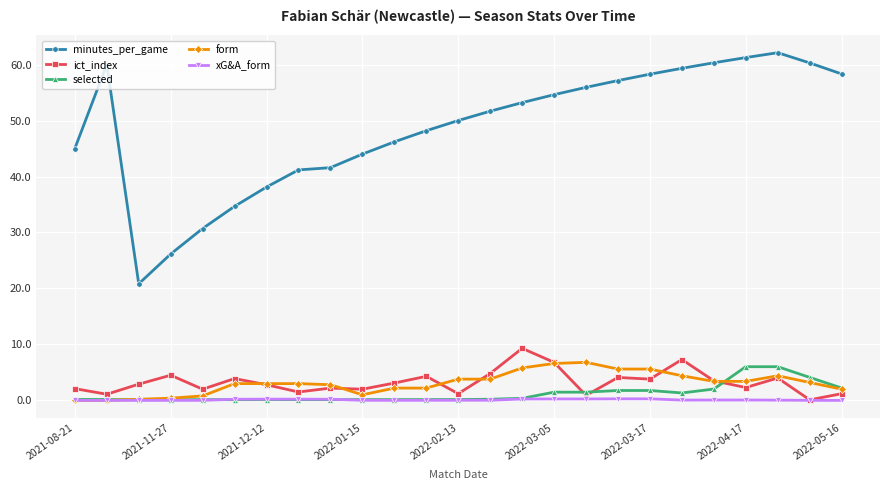

True or false: ict_index and selected cross at least once.

True